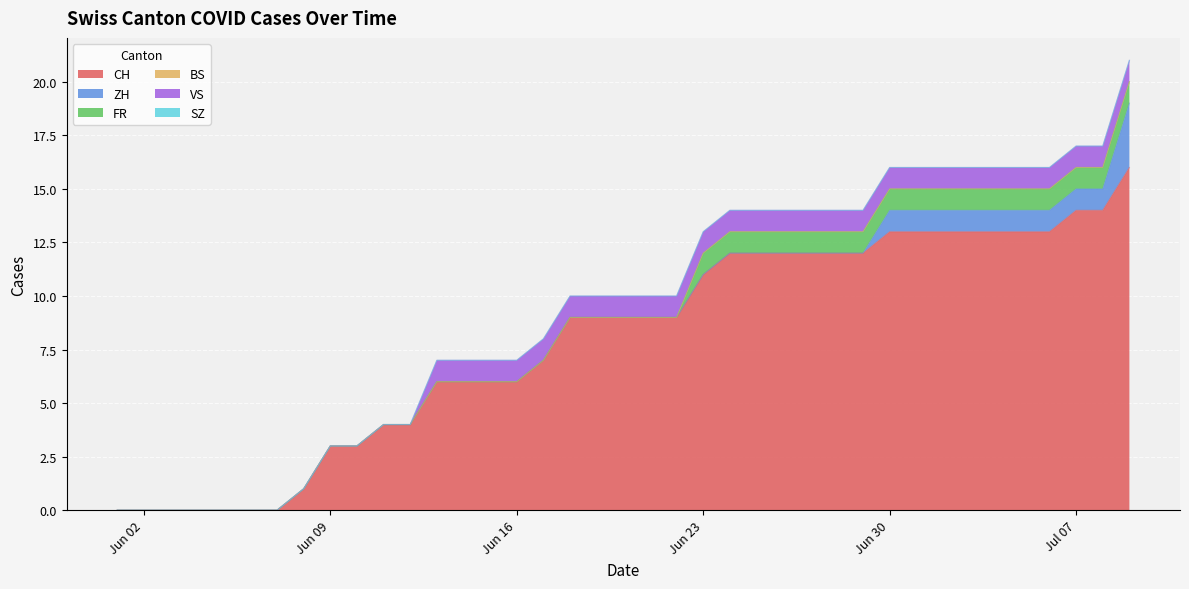

Reading left to right, transcribe all the data shown in this chart.

CH: 2020-06-01=0	2020-06-02=0	2020-06-03=0	2020-06-04=0	2020-06-05=0	2020-06-06=0	2020-06-07=0	2020-06-08=1	2020-06-09=3	2020-06-10=3	2020-06-11=4	2020-06-12=4	2020-06-13=6	2020-06-14=6	2020-06-15=6	2020-06-16=6	2020-06-17=7	2020-06-18=9	2020-06-19=9	2020-06-20=9	2020-06-21=9	2020-06-22=9	2020-06-23=11	2020-06-24=12	2020-06-25=12	2020-06-26=12	2020-06-27=12	2020-06-28=12	2020-06-29=12	2020-06-30=13	2020-07-01=13	2020-07-02=13	2020-07-03=13	2020-07-04=13	2020-07-05=13	2020-07-06=13	2020-07-07=14	2020-07-08=14	2020-07-09=16	2020-07-09=16
ZH: 2020-06-01=0	2020-06-02=0	2020-06-03=0	2020-06-04=0	2020-06-05=0	2020-06-06=0	2020-06-07=0	2020-06-08=0	2020-06-09=0	2020-06-10=0	2020-06-11=0	2020-06-12=0	2020-06-13=0	2020-06-14=0	2020-06-15=0	2020-06-16=0	2020-06-17=0	2020-06-18=0	2020-06-19=0	2020-06-20=0	2020-06-21=0	2020-06-22=0	2020-06-23=0	2020-06-24=0	2020-06-25=0	2020-06-26=0	2020-06-27=0	2020-06-28=0	2020-06-29=0	2020-06-30=1	2020-07-01=1	2020-07-02=1	2020-07-03=1	2020-07-04=1	2020-07-05=1	2020-07-06=1	2020-07-07=1	2020-07-08=1	2020-07-09=3	2020-07-09=3
FR: 2020-06-01=0	2020-06-02=0	2020-06-03=0	2020-06-04=0	2020-06-05=0	2020-06-06=0	2020-06-07=0	2020-06-08=0	2020-06-09=0	2020-06-10=0	2020-06-11=0	2020-06-12=0	2020-06-13=0	2020-06-14=0	2020-06-15=0	2020-06-16=0	2020-06-17=0	2020-06-18=0	2020-06-19=0	2020-06-20=0	2020-06-21=0	2020-06-22=0	2020-06-23=1	2020-06-24=1	2020-06-25=1	2020-06-26=1	2020-06-27=1	2020-06-28=1	2020-06-29=1	2020-06-30=1	2020-07-01=1	2020-07-02=1	2020-07-03=1	2020-07-04=1	2020-07-05=1	2020-07-06=1	2020-07-07=1	2020-07-08=1	2020-07-09=1	2020-07-09=1
BS: 2020-06-01=0	2020-06-02=0	2020-06-03=0	2020-06-04=0	2020-06-05=0	2020-06-06=0	2020-06-07=0	2020-06-08=0	2020-06-09=0	2020-06-10=0	2020-06-11=0	2020-06-12=0	2020-06-13=0	2020-06-14=0	2020-06-15=0	2020-06-16=0	2020-06-17=0	2020-06-18=0	2020-06-19=0	2020-06-20=0	2020-06-21=0	2020-06-22=0	2020-06-23=0	2020-06-24=0	2020-06-25=0	2020-06-26=0	2020-06-27=0	2020-06-28=0	2020-06-29=0	2020-06-30=0	2020-07-01=0	2020-07-02=0	2020-07-03=0	2020-07-04=0	2020-07-05=0	2020-07-06=0	2020-07-07=0	2020-07-08=0	2020-07-09=0	2020-07-09=0
VS: 2020-06-01=0	2020-06-02=0	2020-06-03=0	2020-06-04=0	2020-06-05=0	2020-06-06=0	2020-06-07=0	2020-06-08=0	2020-06-09=0	2020-06-10=0	2020-06-11=0	2020-06-12=0	2020-06-13=1	2020-06-14=1	2020-06-15=1	2020-06-16=1	2020-06-17=1	2020-06-18=1	2020-06-19=1	2020-06-20=1	2020-06-21=1	2020-06-22=1	2020-06-23=1	2020-06-24=1	2020-06-25=1	2020-06-26=1	2020-06-27=1	2020-06-28=1	2020-06-29=1	2020-06-30=1	2020-07-01=1	2020-07-02=1	2020-07-03=1	2020-07-04=1	2020-07-05=1	2020-07-06=1	2020-07-07=1	2020-07-08=1	2020-07-09=1	2020-07-09=1
SZ: 2020-06-01=0	2020-06-02=0	2020-06-03=0	2020-06-04=0	2020-06-05=0	2020-06-06=0	2020-06-07=0	2020-06-08=0	2020-06-09=0	2020-06-10=0	2020-06-11=0	2020-06-12=0	2020-06-13=0	2020-06-14=0	2020-06-15=0	2020-06-16=0	2020-06-17=0	2020-06-18=0	2020-06-19=0	2020-06-20=0	2020-06-21=0	2020-06-22=0	2020-06-23=0	2020-06-24=0	2020-06-25=0	2020-06-26=0	2020-06-27=0	2020-06-28=0	2020-06-29=0	2020-06-30=0	2020-07-01=0	2020-07-02=0	2020-07-03=0	2020-07-04=0	2020-07-05=0	2020-07-06=0	2020-07-07=0	2020-07-08=0	2020-07-09=0	2020-07-09=0